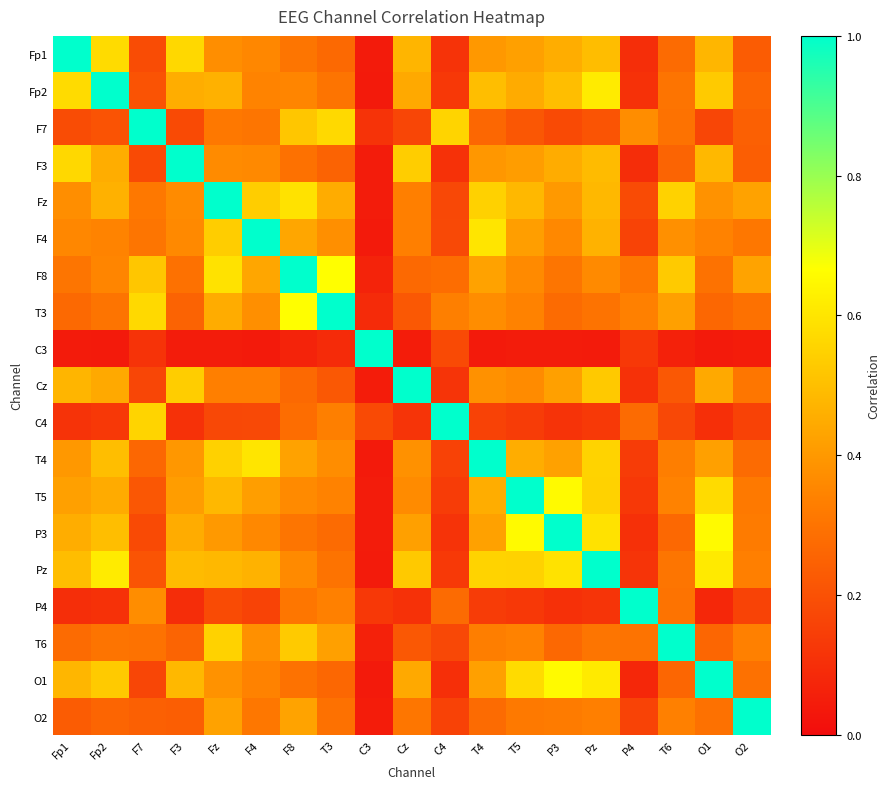

Which series has the widest spread of values?

C3